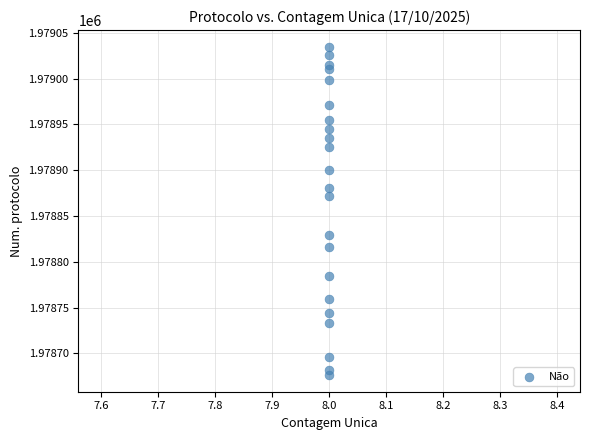

What Y value in the scatter plot is closest to 1978855?

1978872